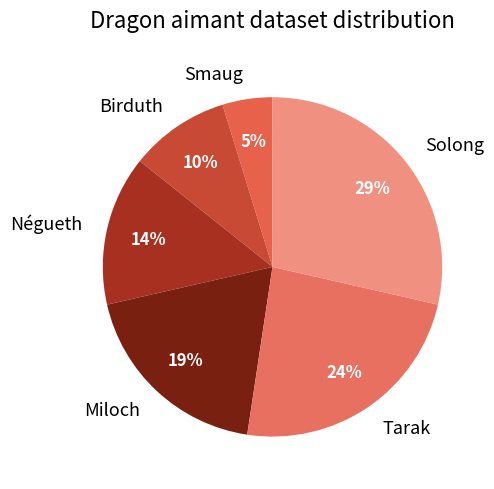

Is the sum of Tarak and Solong greater than half?

Yes